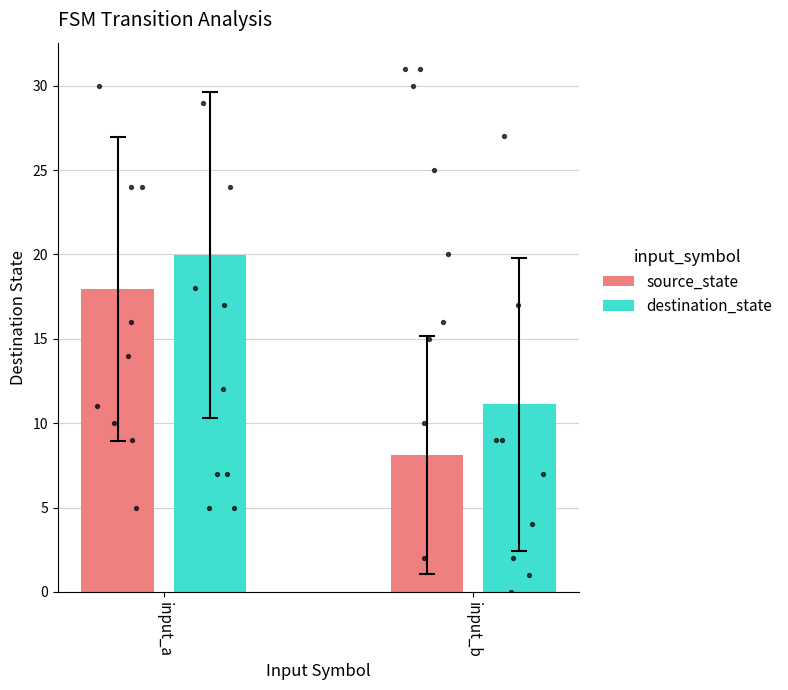

Which series has the widest spread of Y values?

source_state